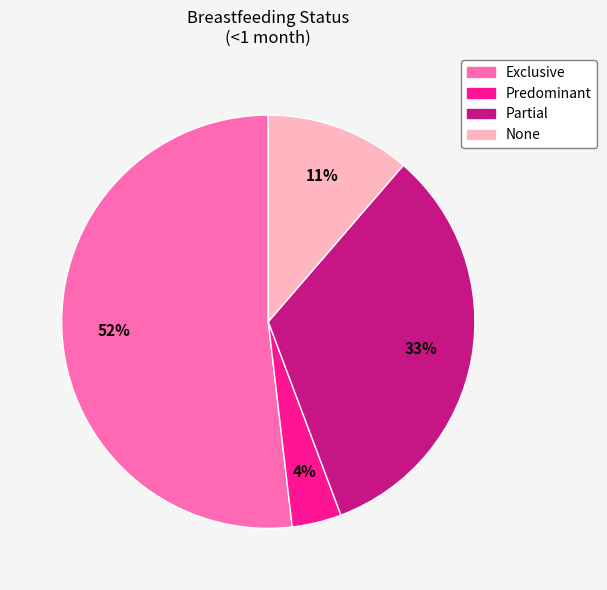

The Partial slice represents 33% of the pie. True or false?

True